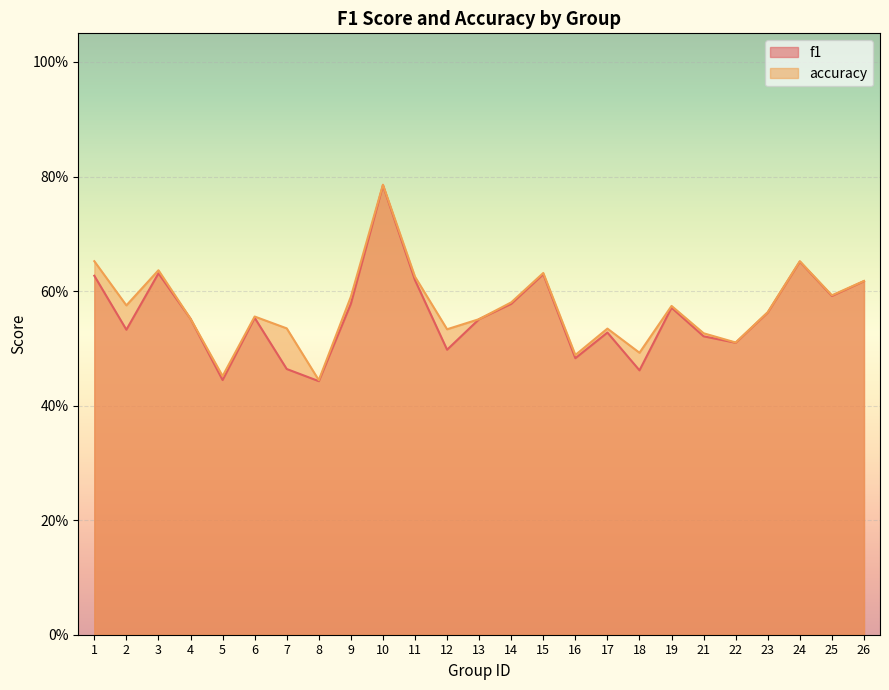

Which series has the largest total across all categories?

accuracy